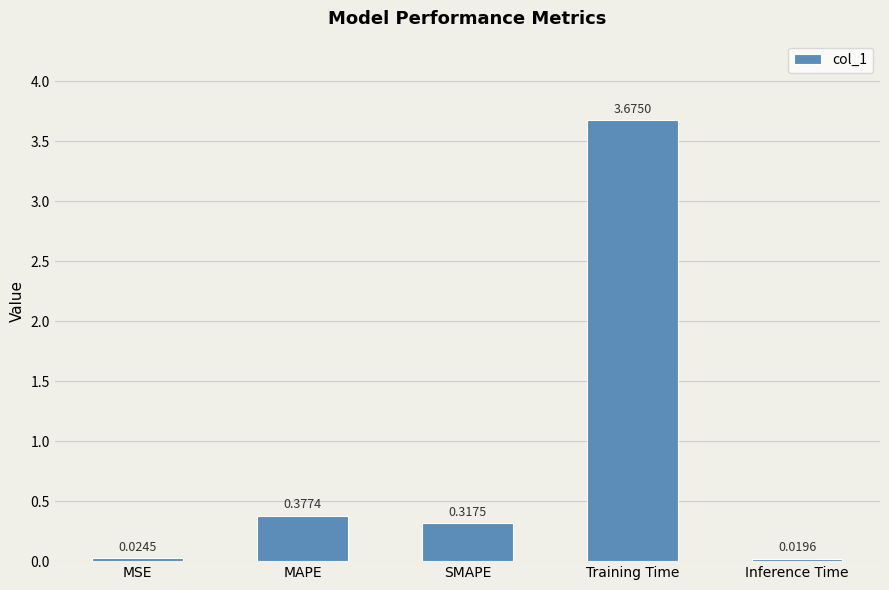

Which label corresponds to the largest value in the chart?

Training Time